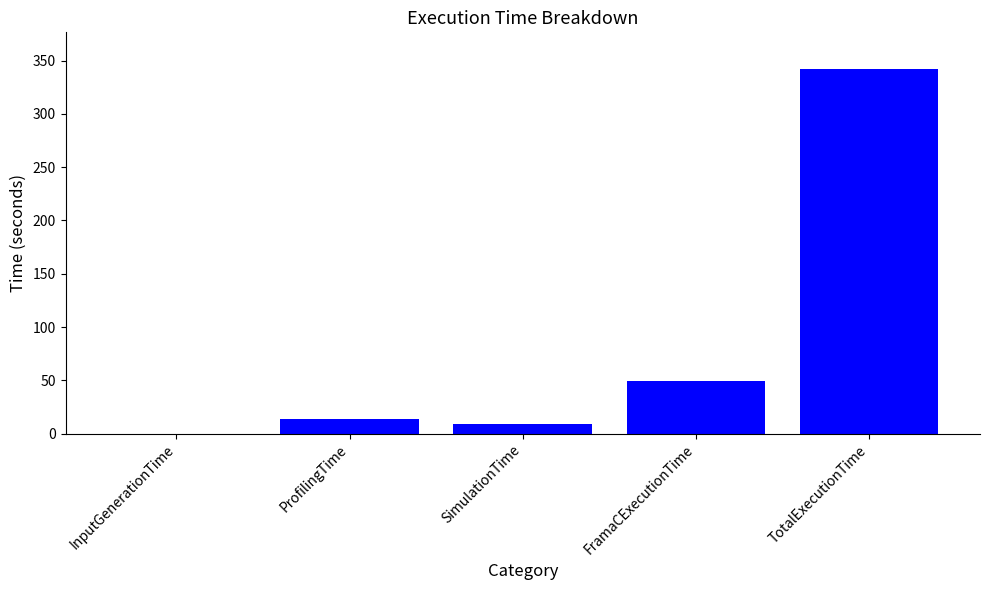

The chart shows a value of 8.7 at SimulationTime. True or false?

True